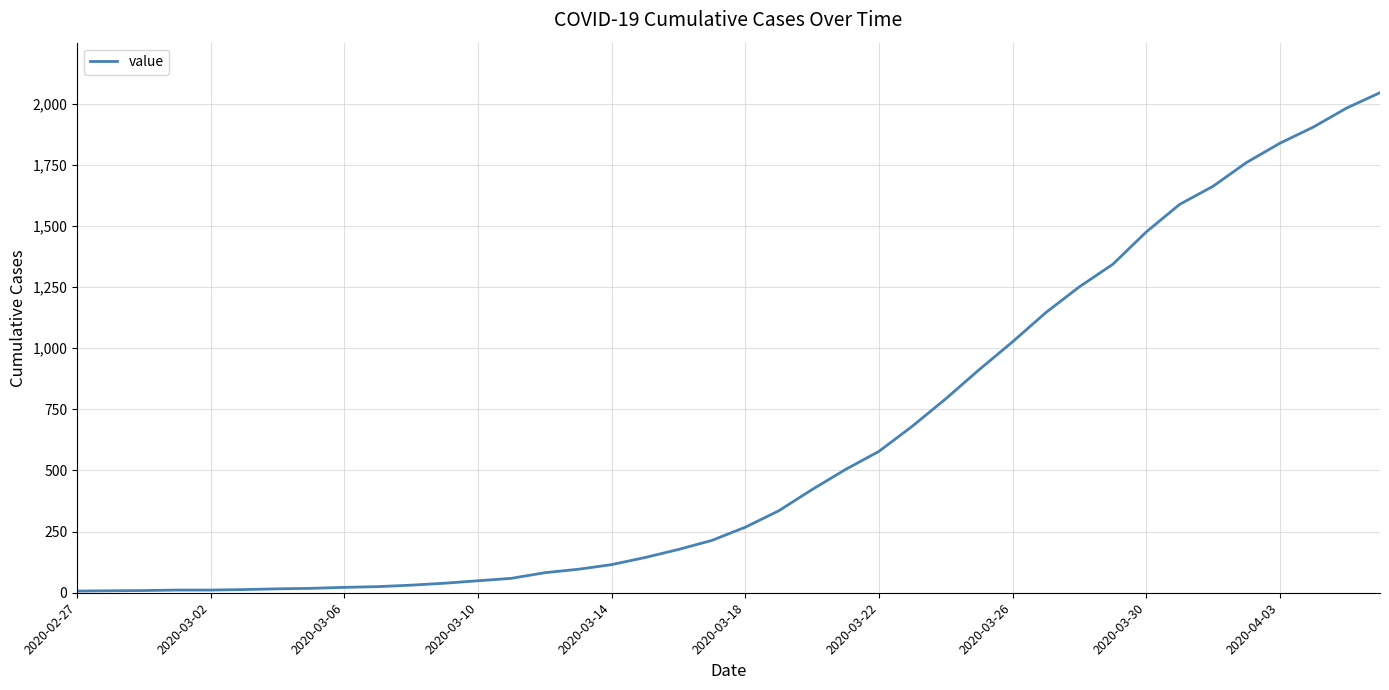

What is the difference between the maximum and minimum values?

2038